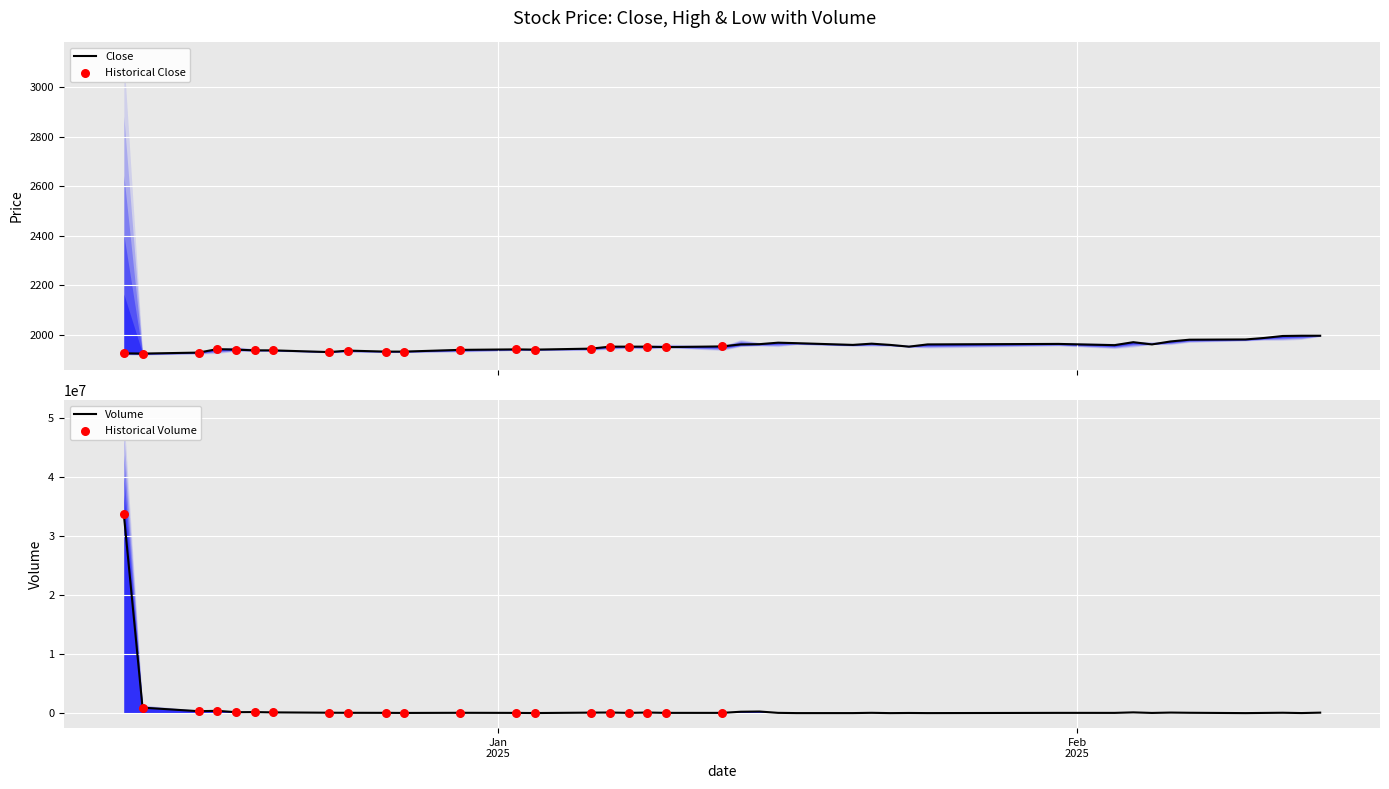

Which series reaches the minimum Y coordinate?

Close